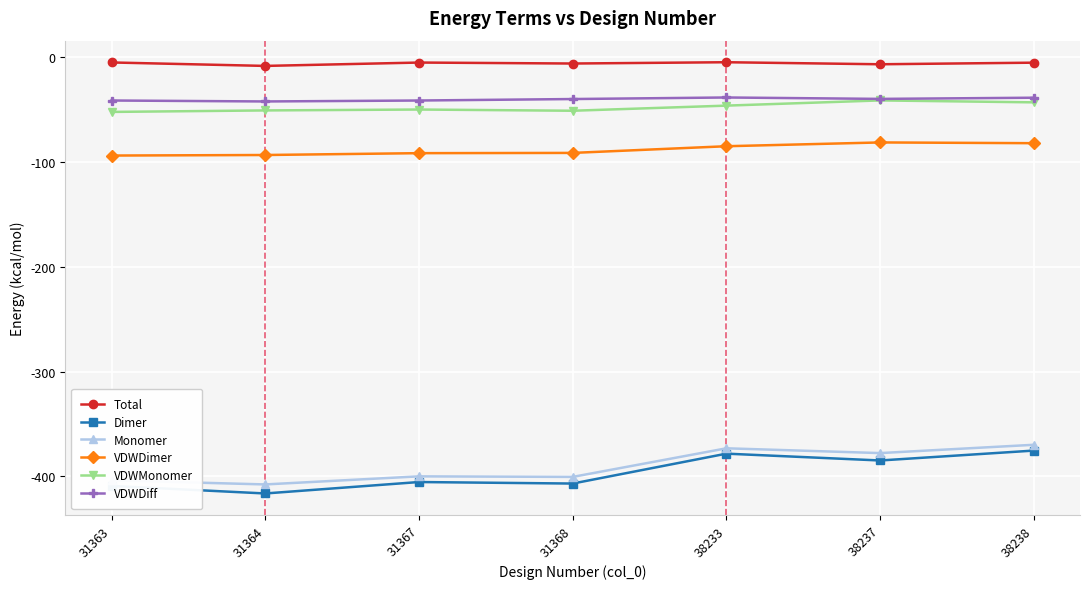

The VDWDimer series shows -136.0 at 31364. True or false?

False